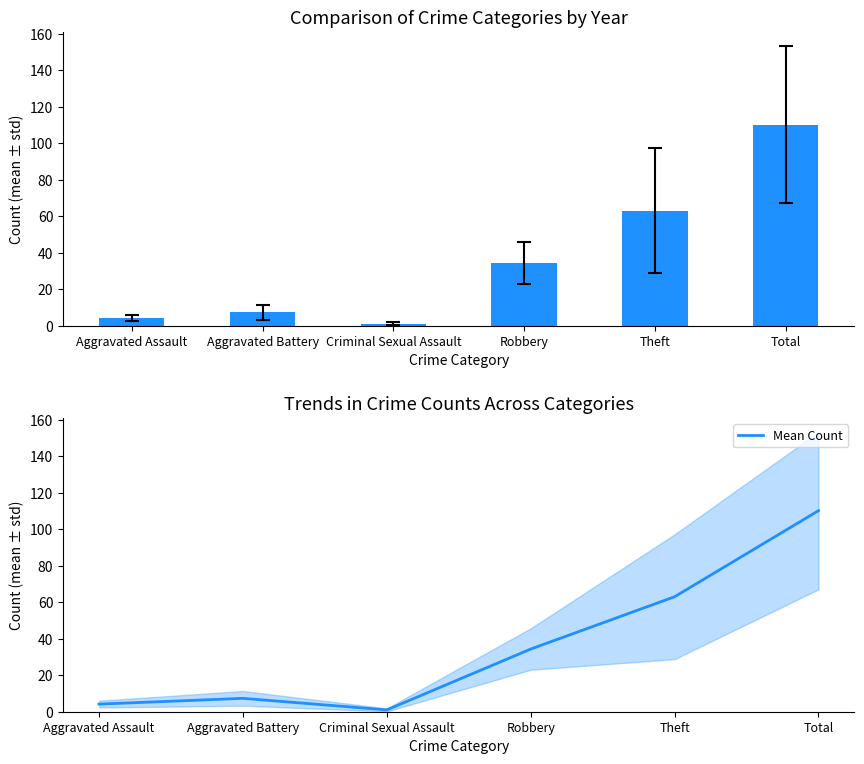

How many values are below 34?

3